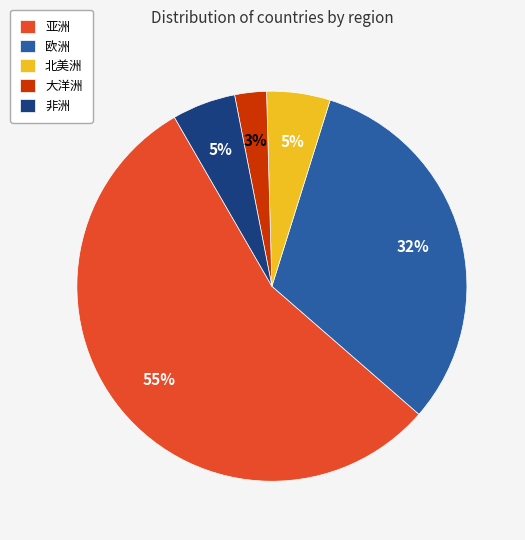

What is the largest slice in the pie chart?

亚洲